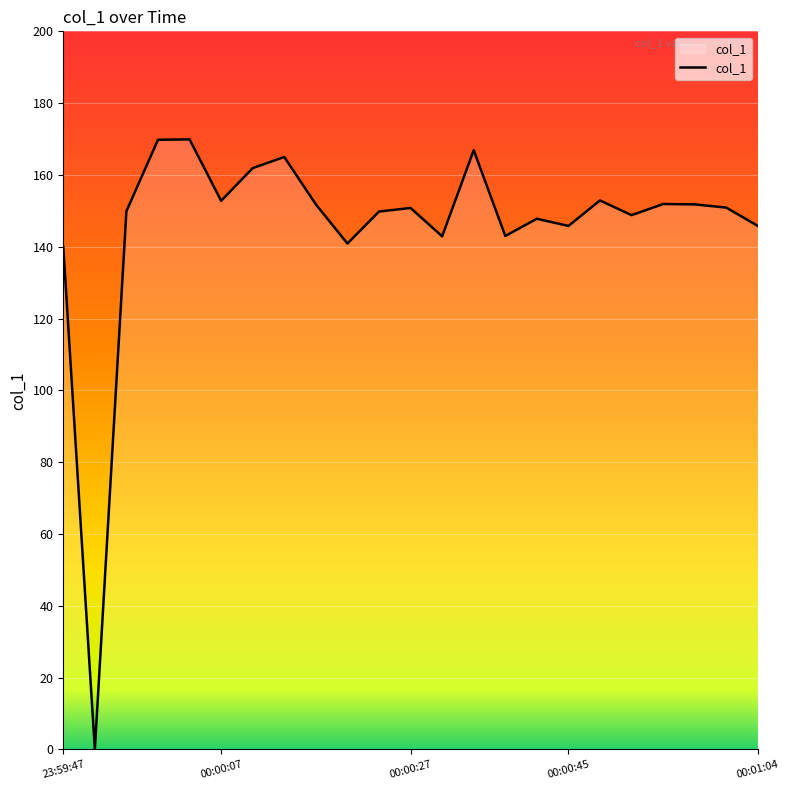

What is the greatest value displayed?

169.9